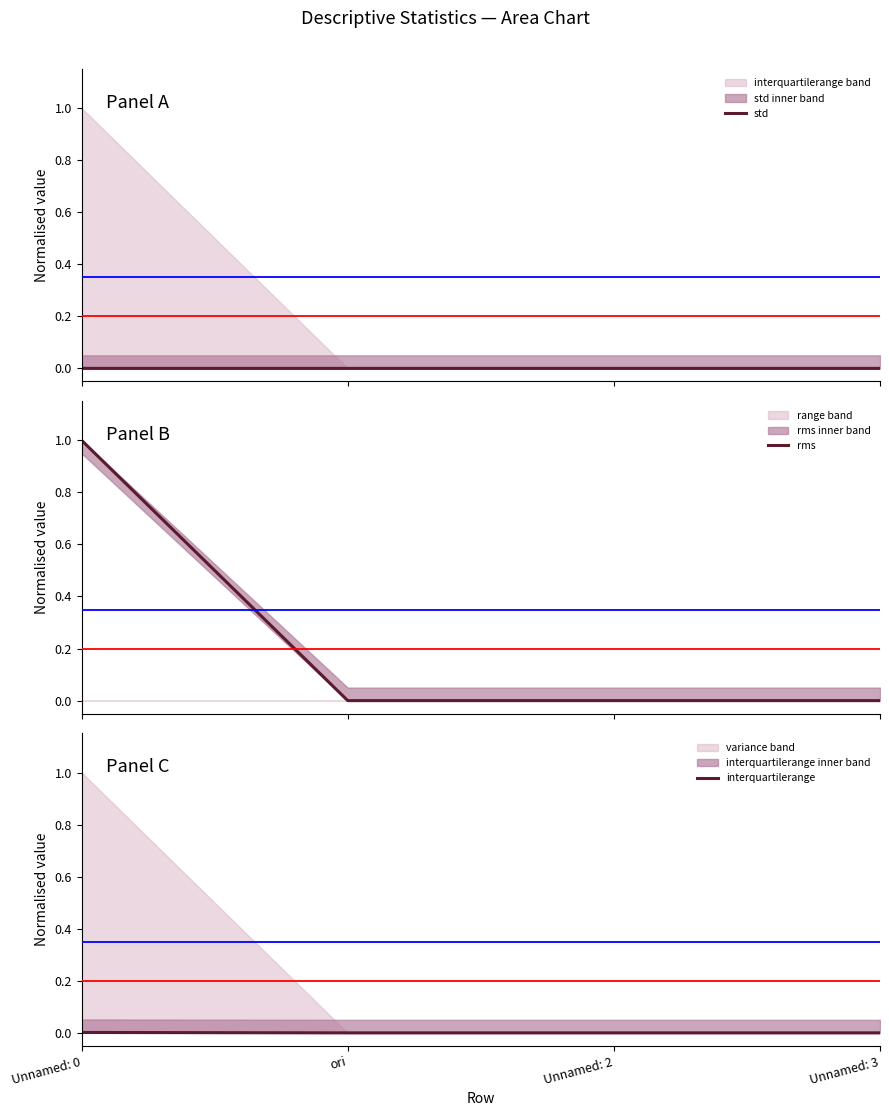

Where is rms nearest to the value 0?

Unnamed: 3